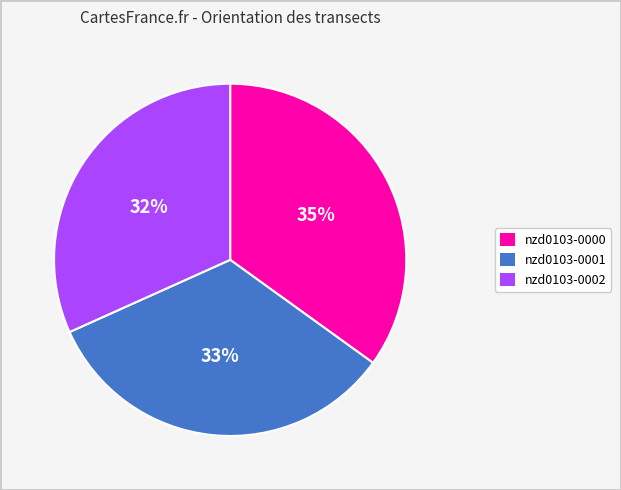

To the nearest percent, what portion does nzd0103-0000 represent?

35%